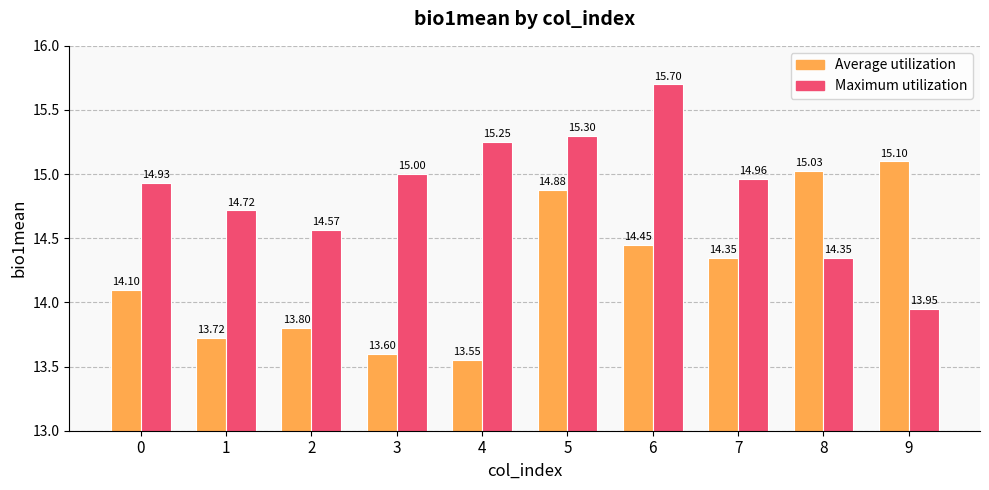

How many groups of bars are there?

10